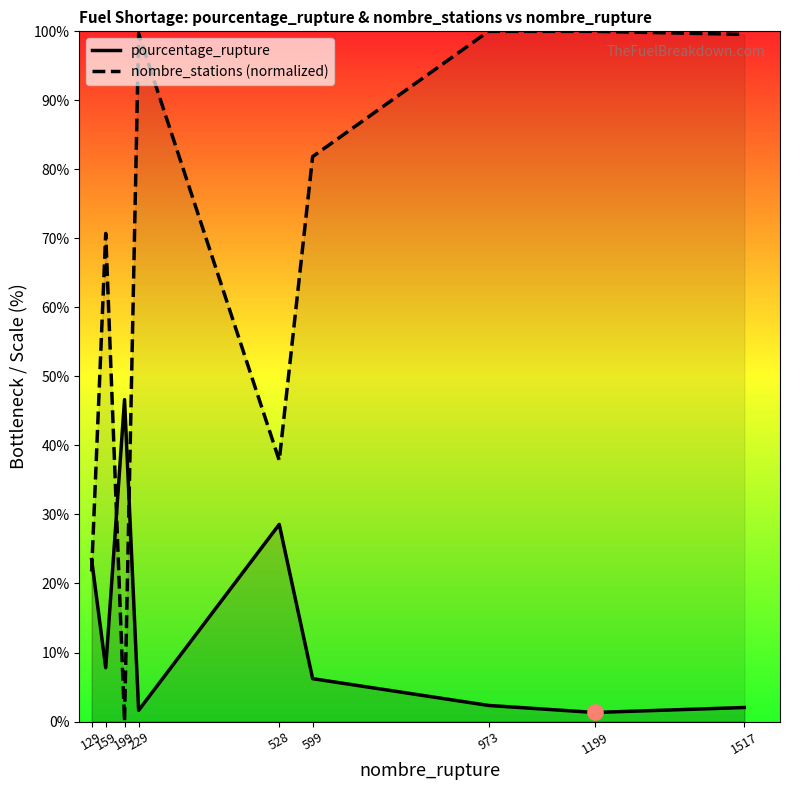

At how many categories does at least one series exceed 7?

9